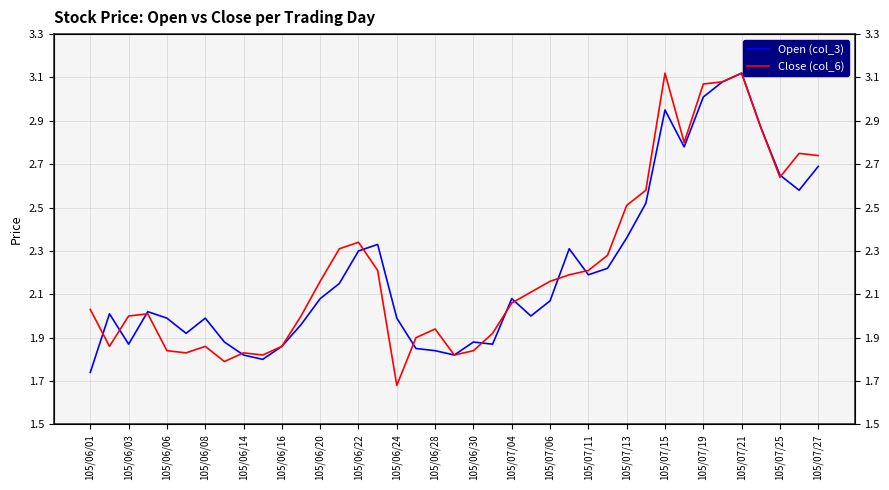

Which series has the largest total across all categories?

Close (col_6)